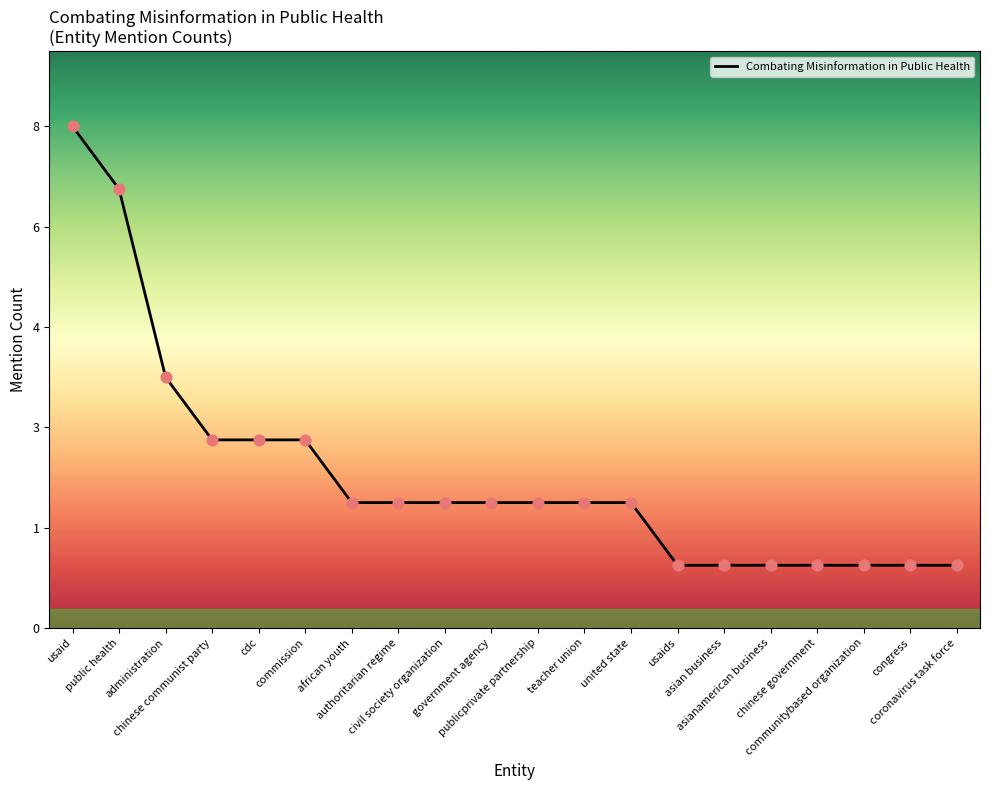

Is this an area chart (filled region under the line)?

Yes